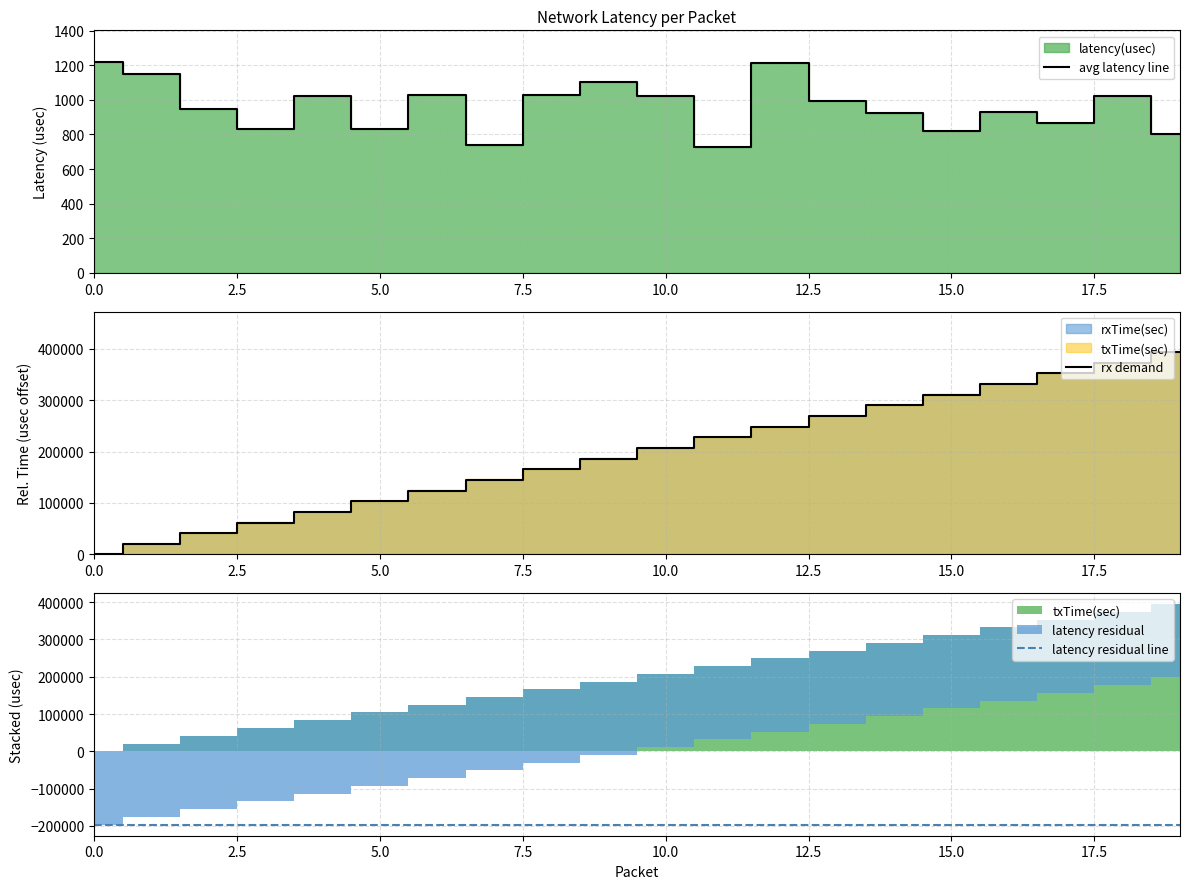

The avg latency line series shows 173.9 at 15.0. True or false?

False